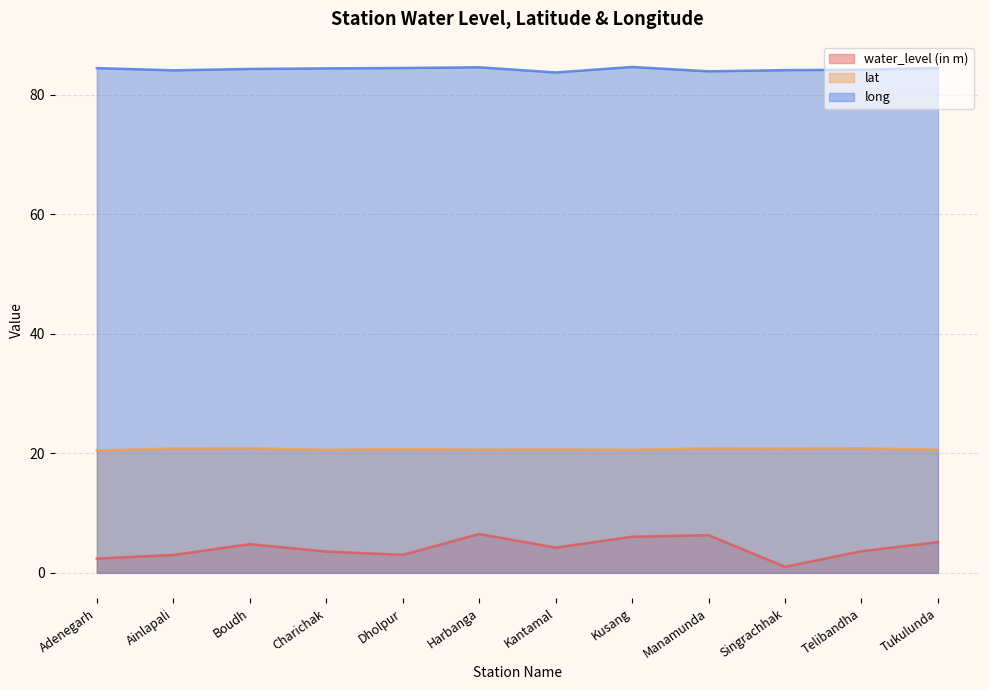

What position from the right is Kusang?

5